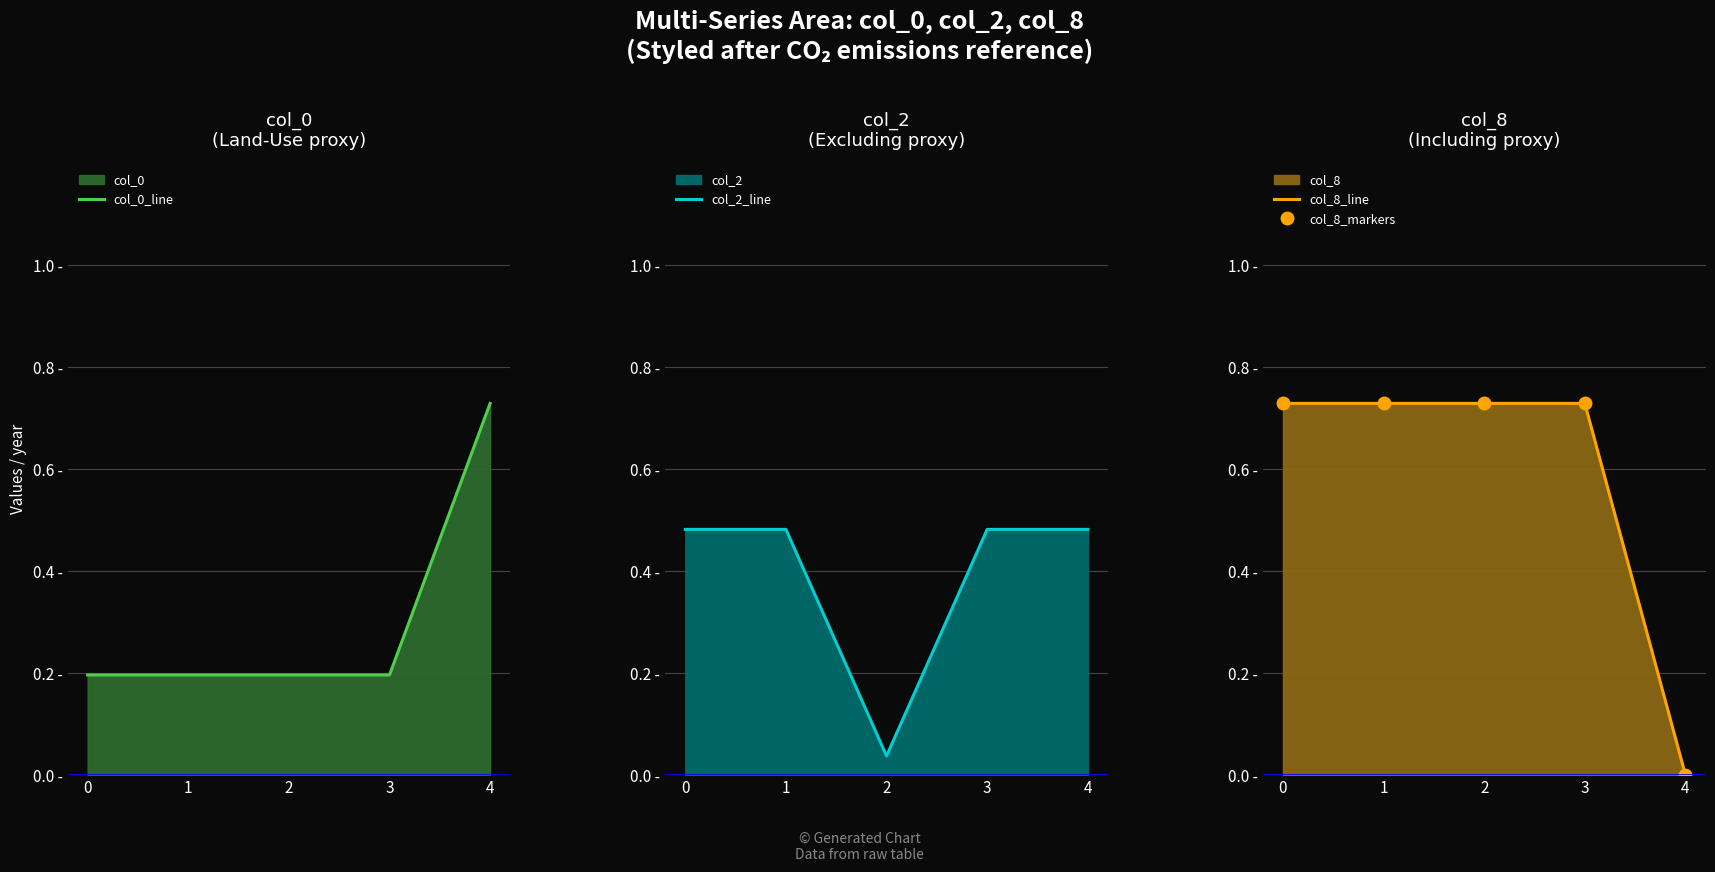

What is the average value of the col_8_markers series?

0.6